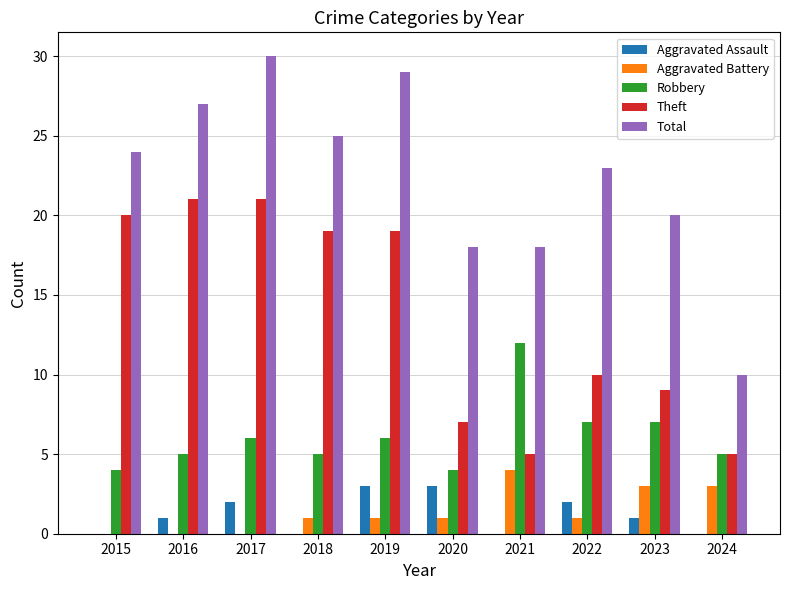

What is the sum of all Robbery values?

61